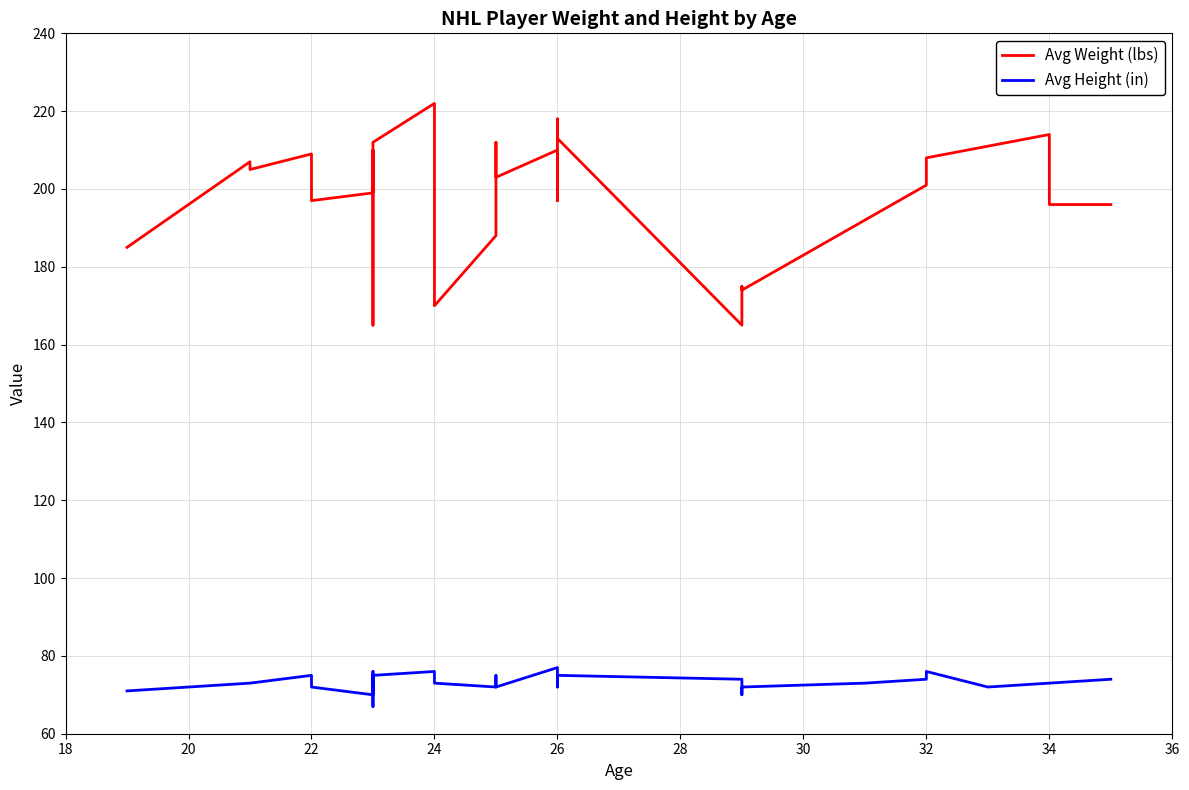

Reading left to right, list all the values displayed in this chart.

Avg Weight (lbs): 185	207	205	209	209	197	199	210	165	212	222	170	188	212	208	203	210	197	218	213	165	175	174	192	201	208	211	214	196	196
Avg Height (in): 71	73	73	75	73	72	70	76	67	75	76	73	72	75	75	72	77	72	75	75	74	70	72	73	74	76	72	73	73	74